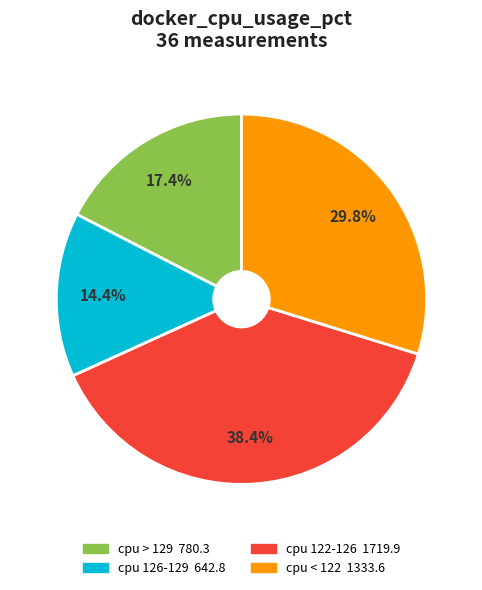

Is there a majority slice in this chart?

No